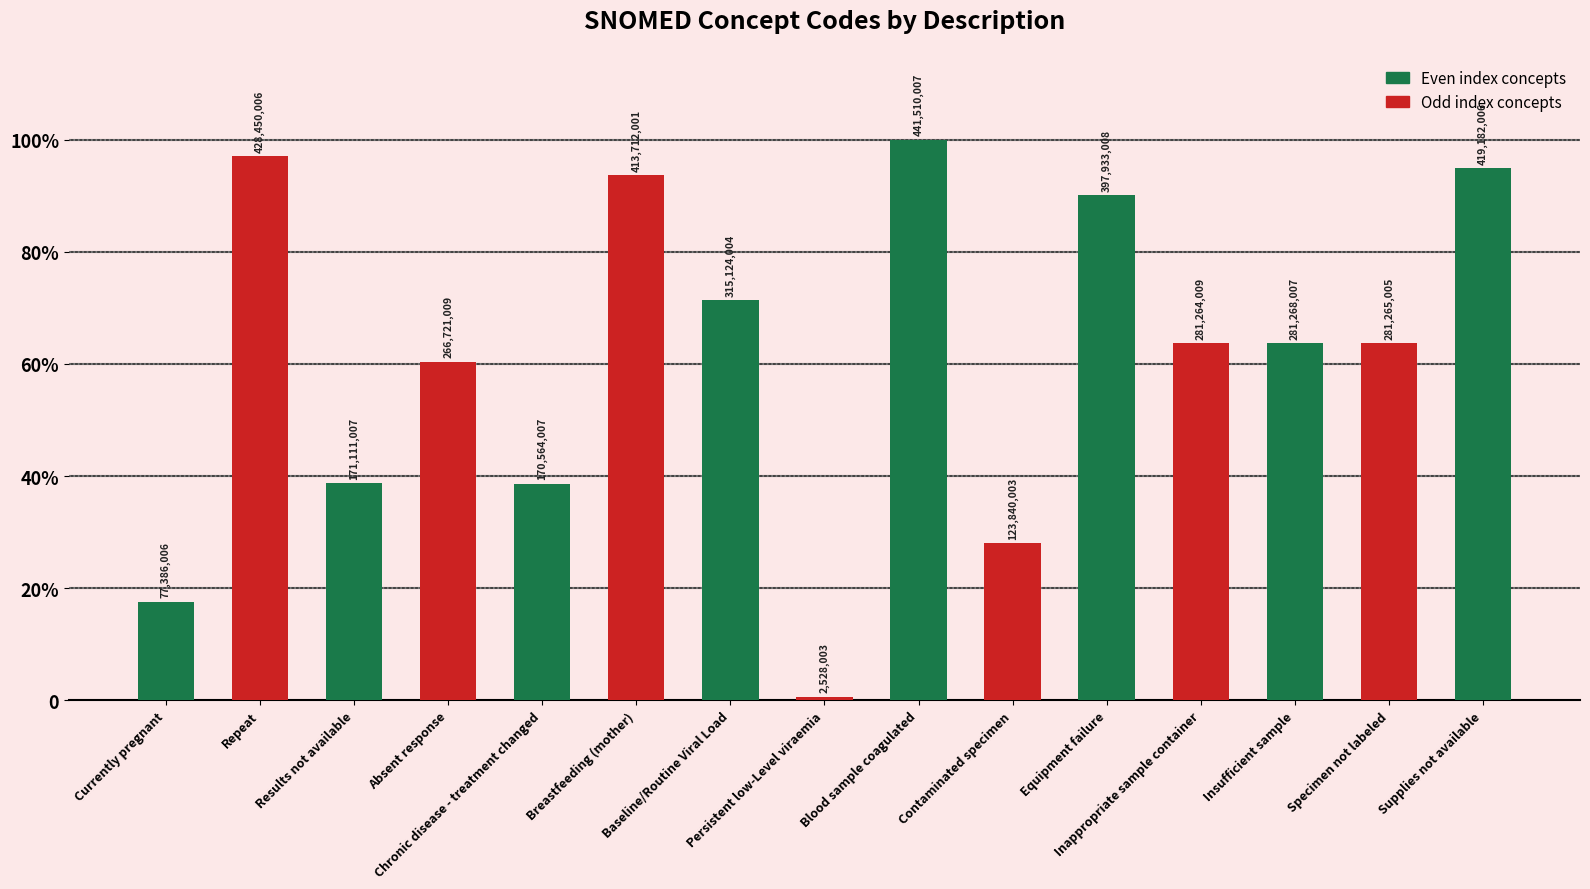

Which label corresponds to the smallest value in the chart?

Persistent low-Level viraemia